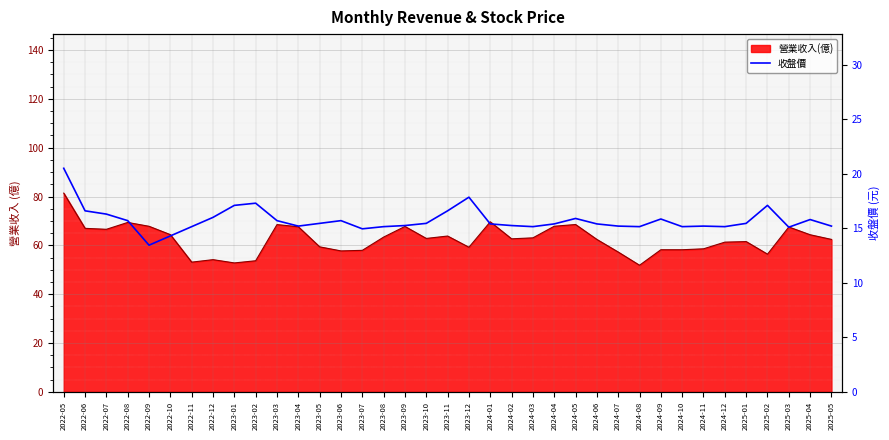

True or false: there are more than 2 points higher than both neighbors.

True